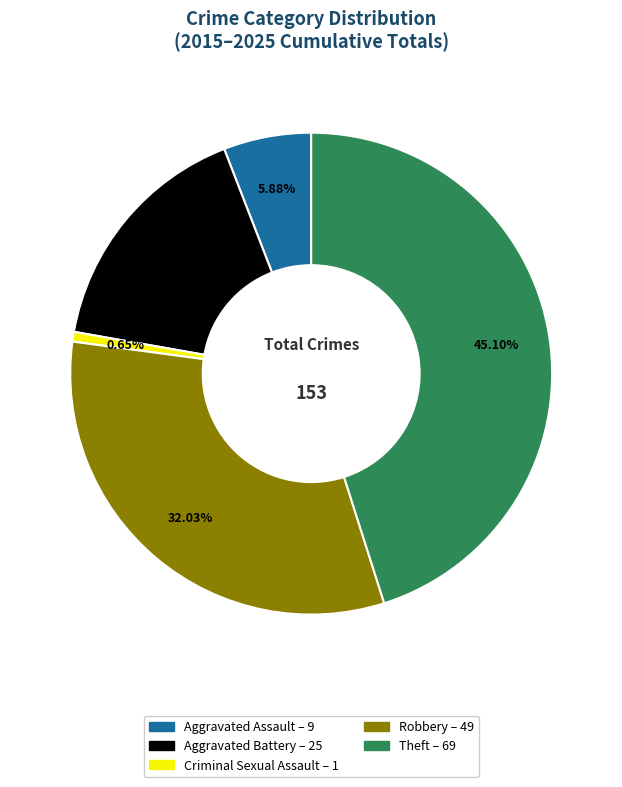

Which slice is the largest?

Theft